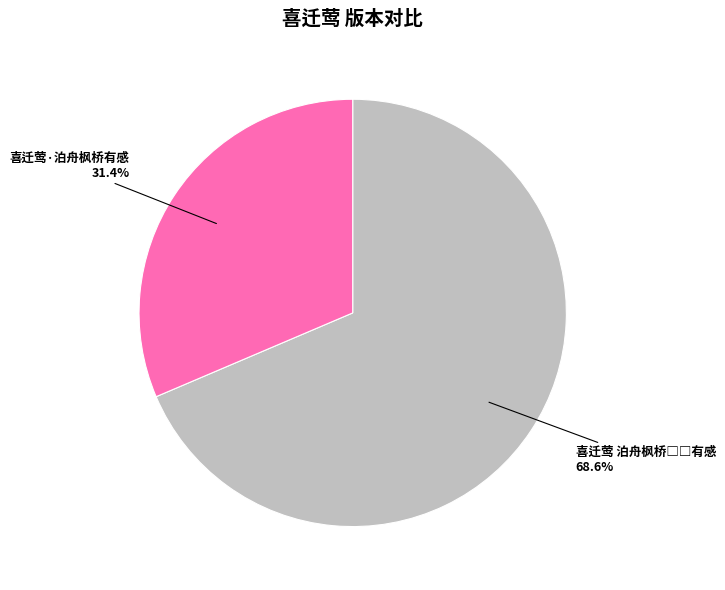

Is there a majority slice in this chart?

Yes